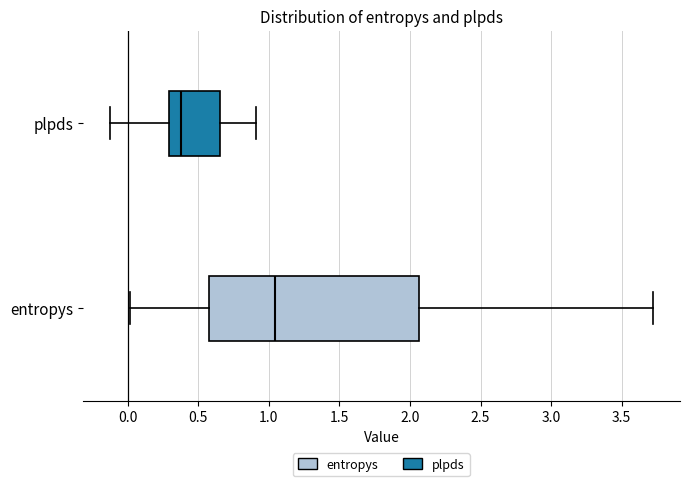

Reading bottom to top, read every box against the x-axis: the position of its median line, the range the box covers, and the ends of its whiskers. The values are not printed on the chart, so give them approximately, as read against the axis.

entropys: median 1.05, box 0.60 to 2.05, whiskers 0.00 to 3.70
plpds: median 0.40, box 0.30 to 0.65, whiskers -0.10 to 0.90